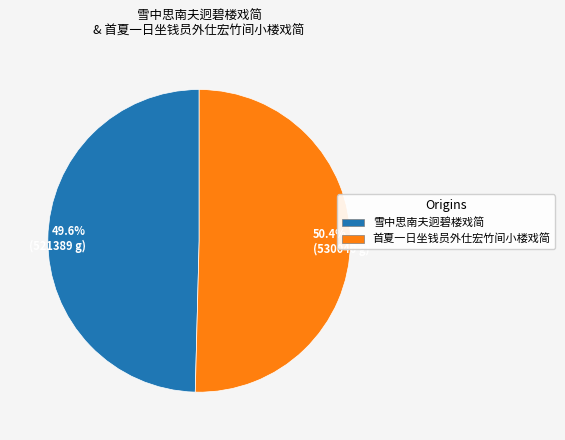

To the nearest percent, what is the difference between the largest and smallest slice percentages?

1%